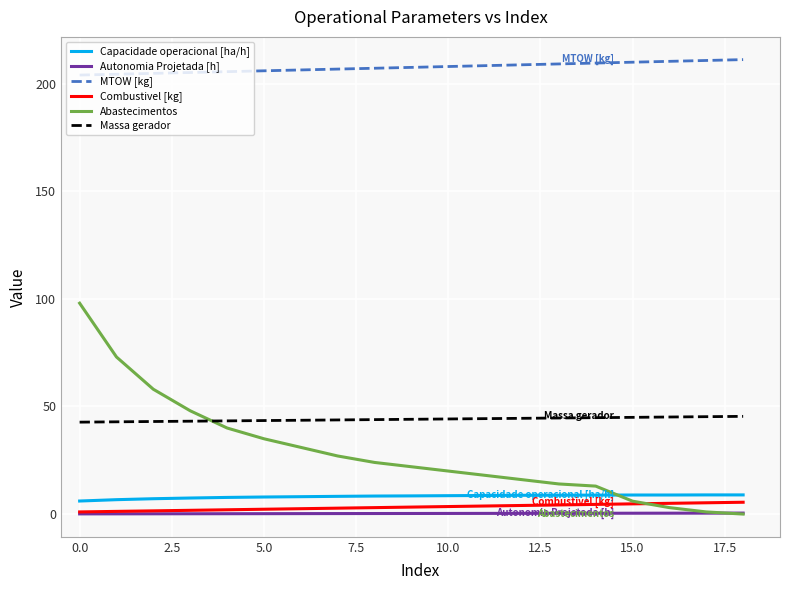

Which series has the largest range (max minus min)?

Abastecimentos